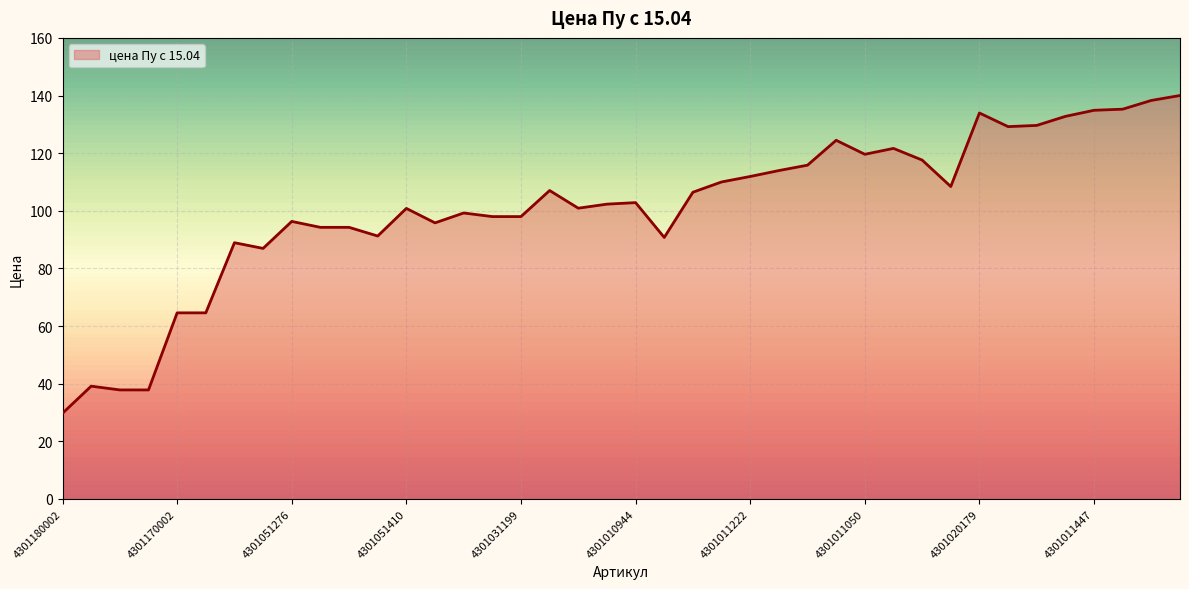

What is the sum of all values?

4045.3